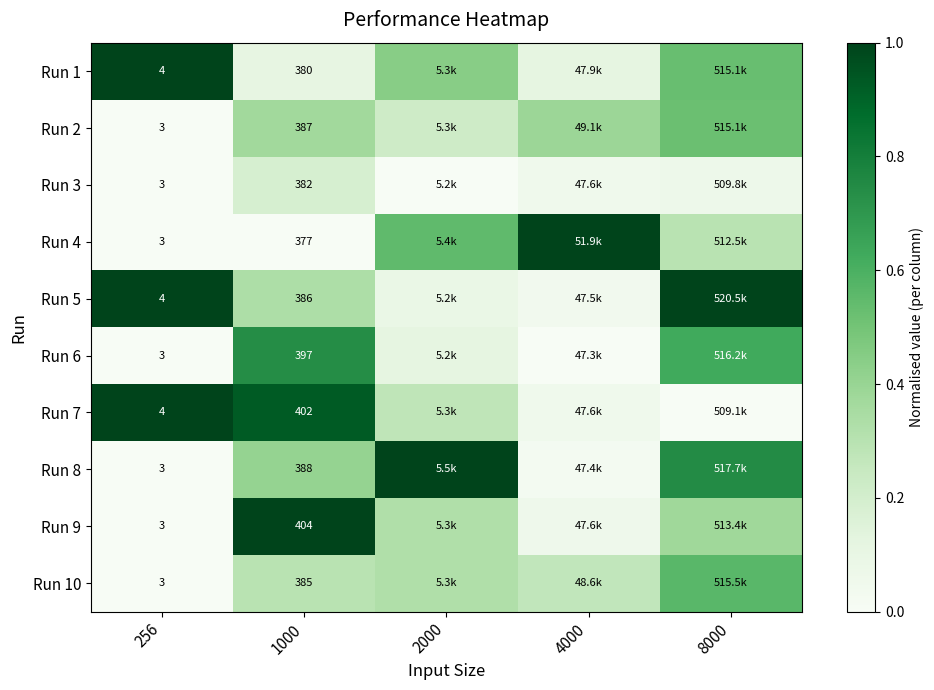

At how many categories does at least one series exceed 0?

5